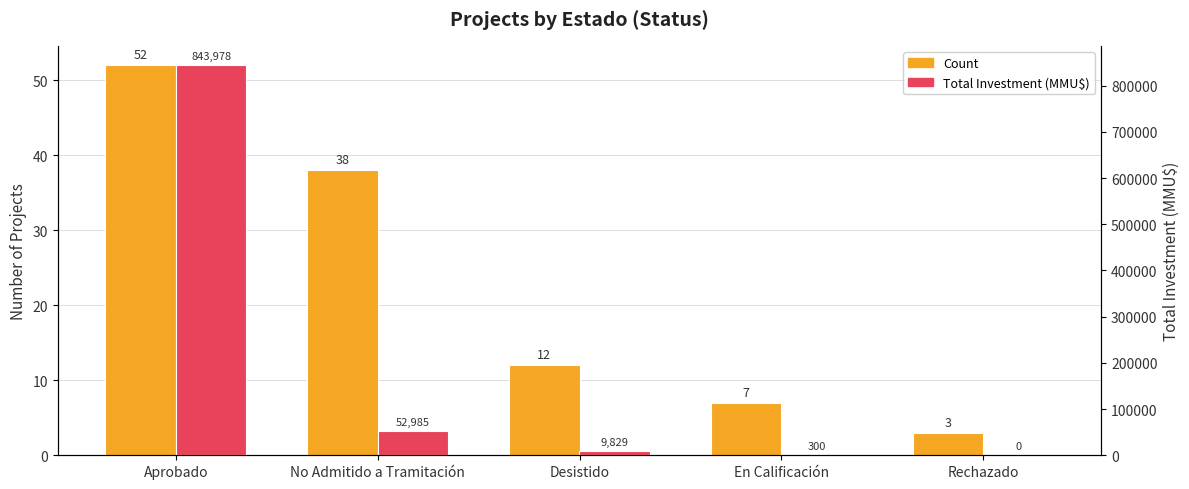

Which has a higher value, Rechazado or Aprobado?

Aprobado